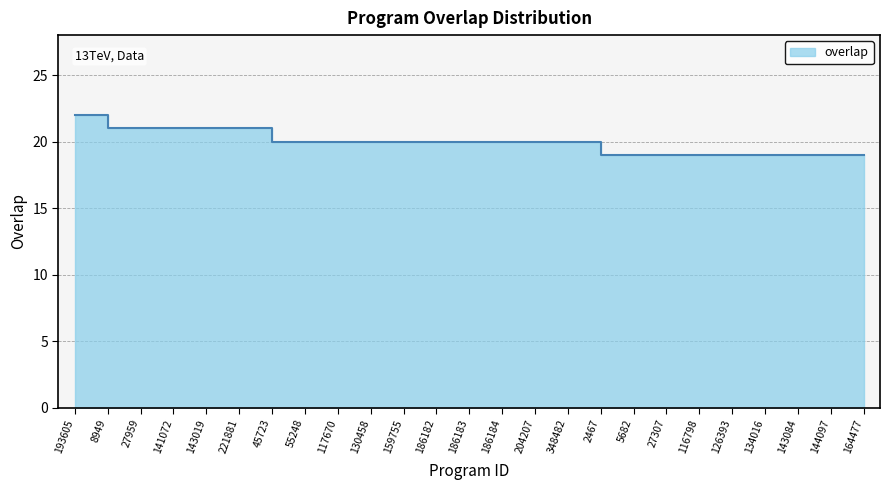

True or false: there are more than 1 points higher than both neighbors.

False